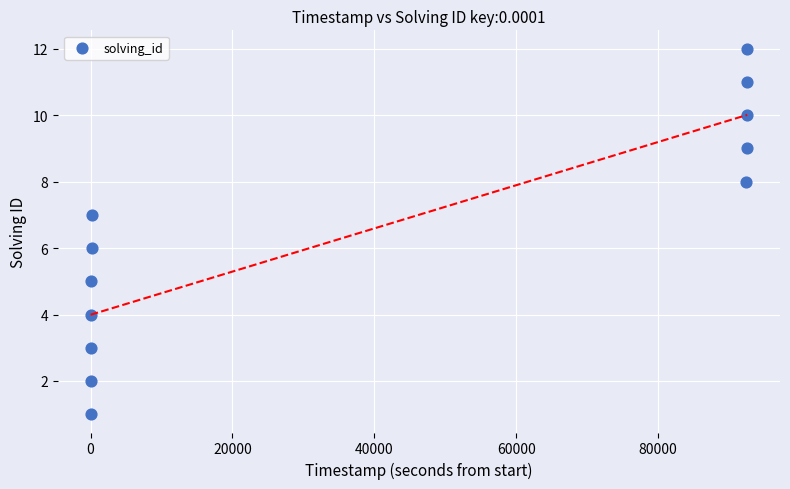

What is the range of Y values (max minus min)?

11